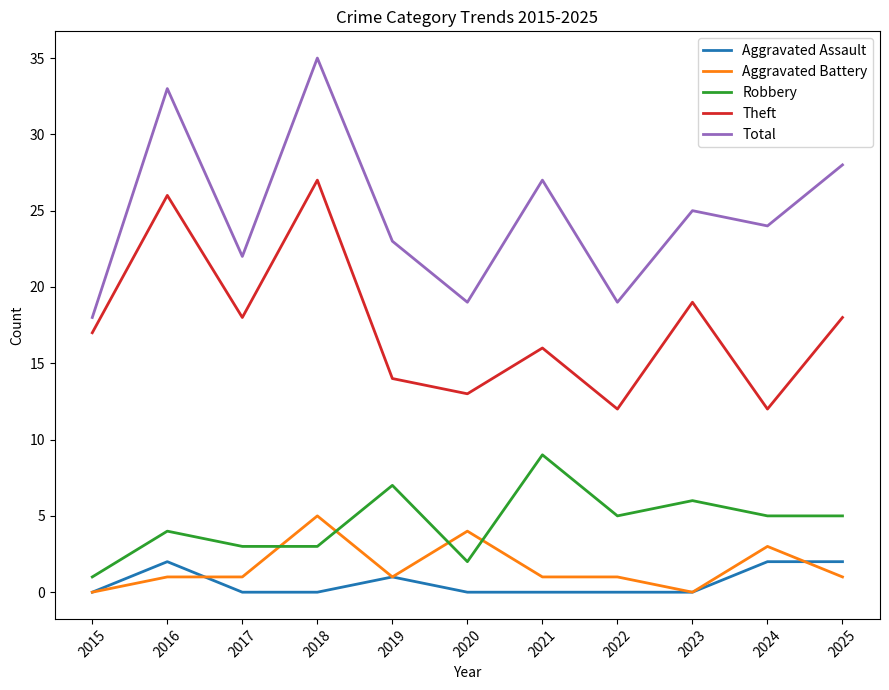

True or false: Robbery and Aggravated Assault cross at least once.

False